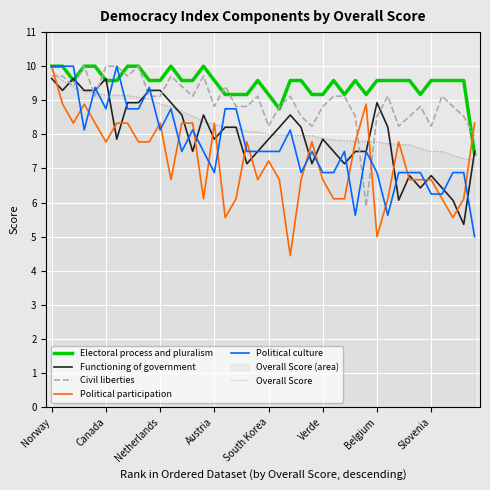

Which series has the largest range (max minus min)?

Political participation